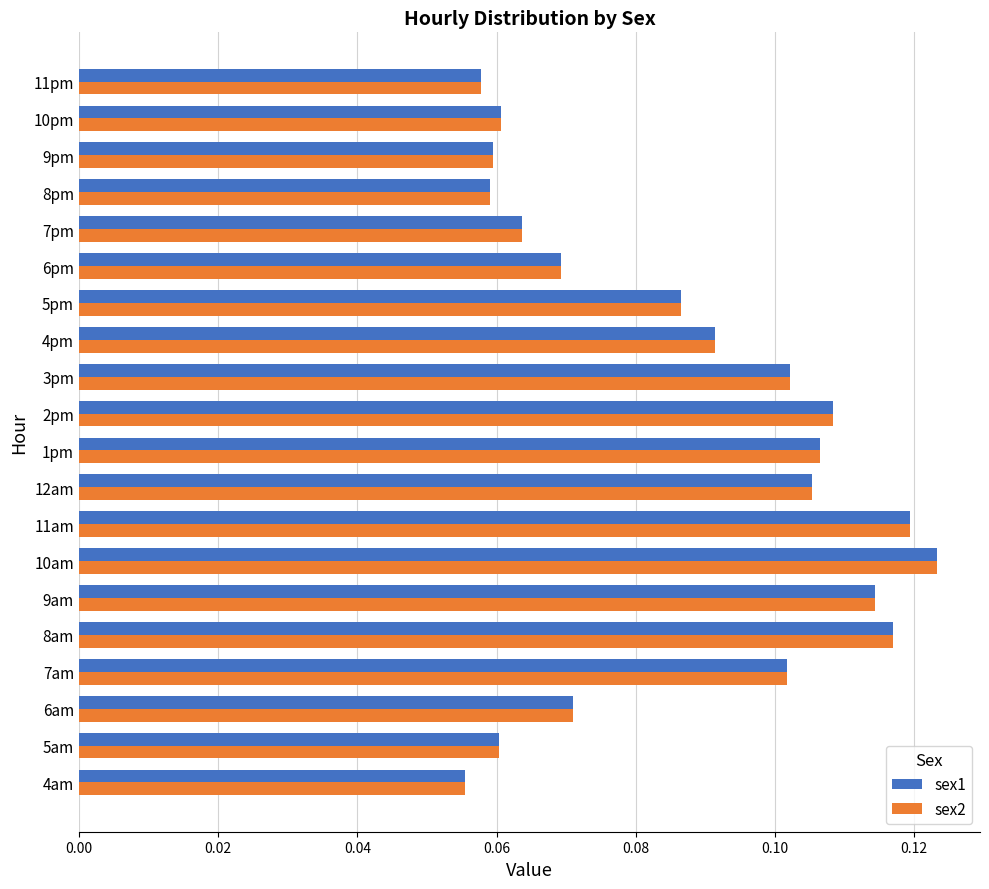

Count the number of data series in this chart.

2